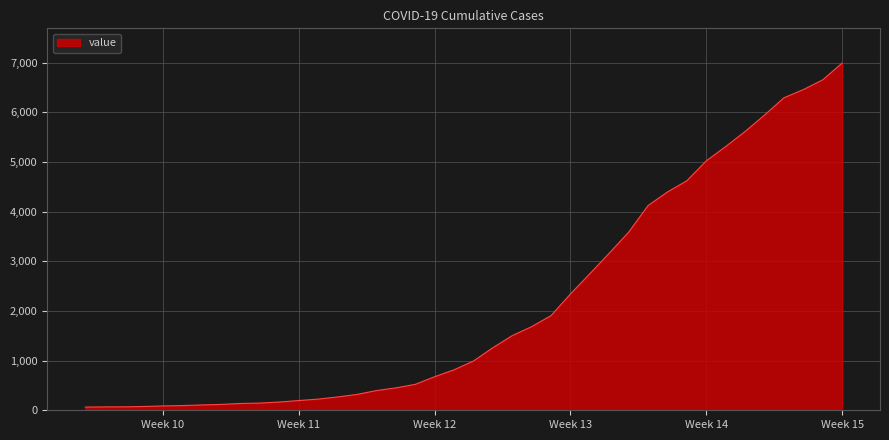

What is the maximum value shown in the chart?

6994